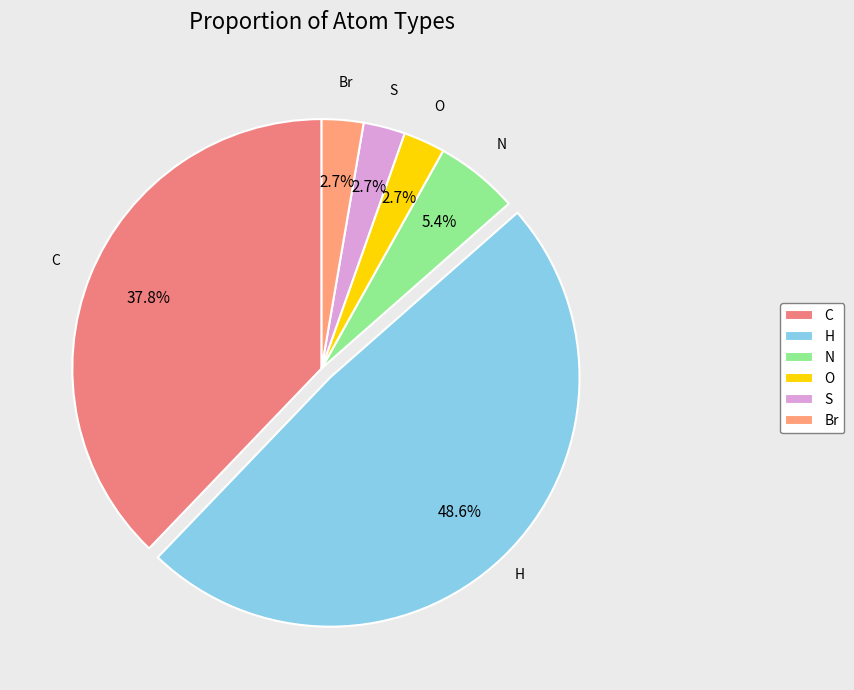

Count the number of slices in the pie.

6